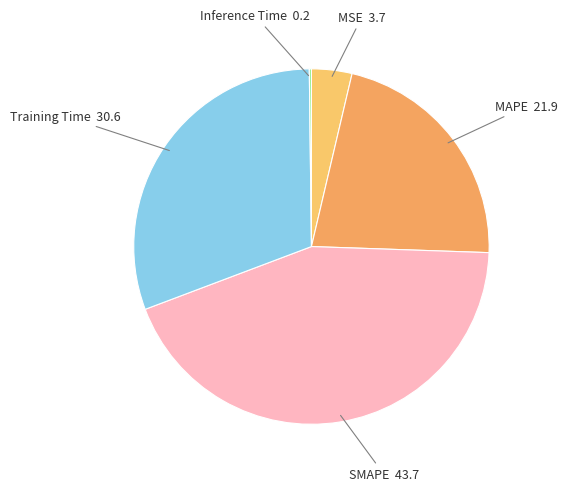

Do MSE and MAPE together represent more than half of the pie?

No